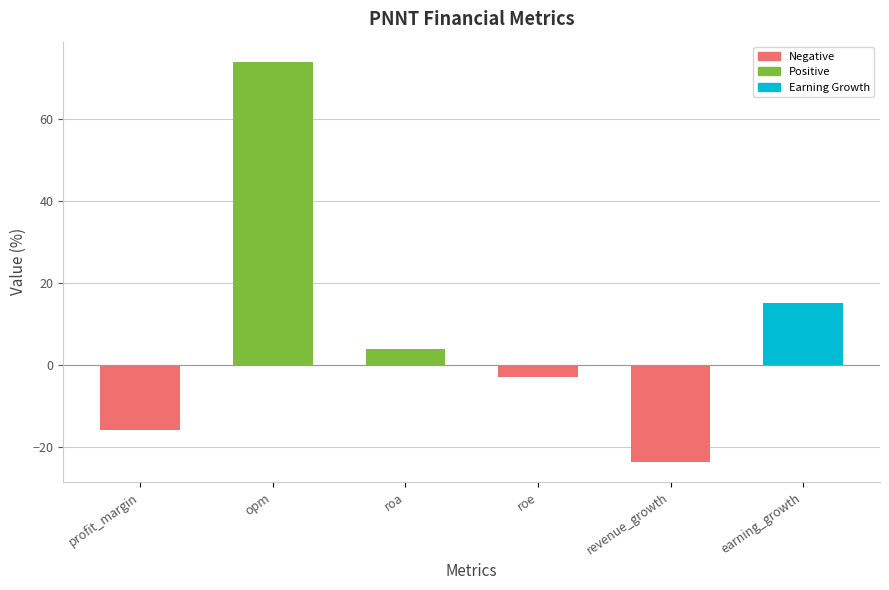

How many values are below zero?

3